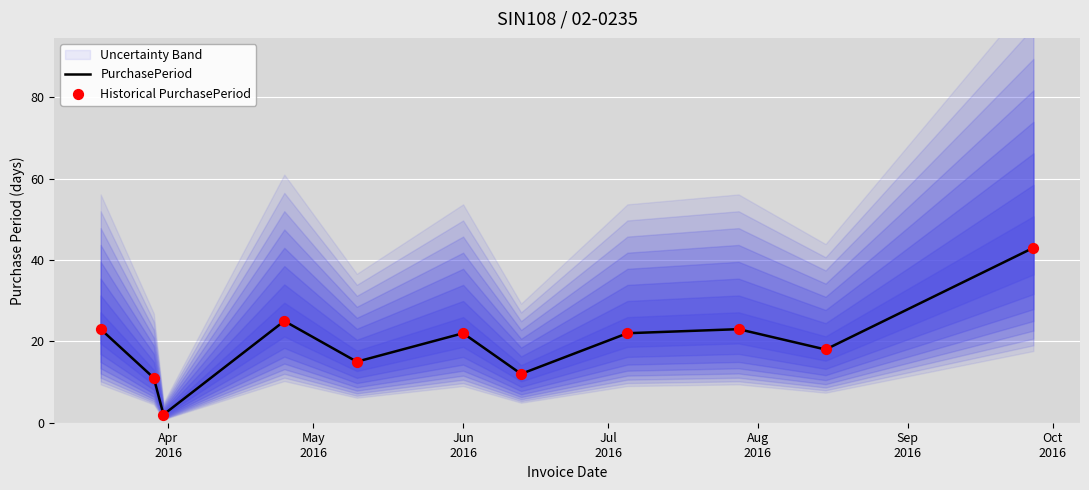

At how many categories does at least one series exceed 19?

6